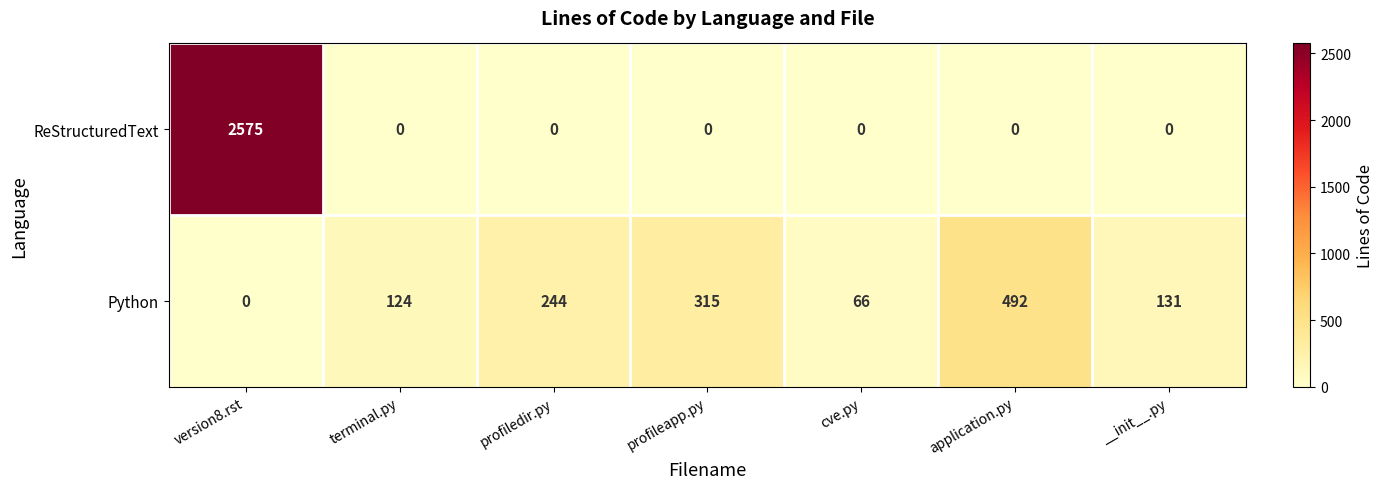

List the series in order of their overall mean, highest first.

ReStructuredText, Python